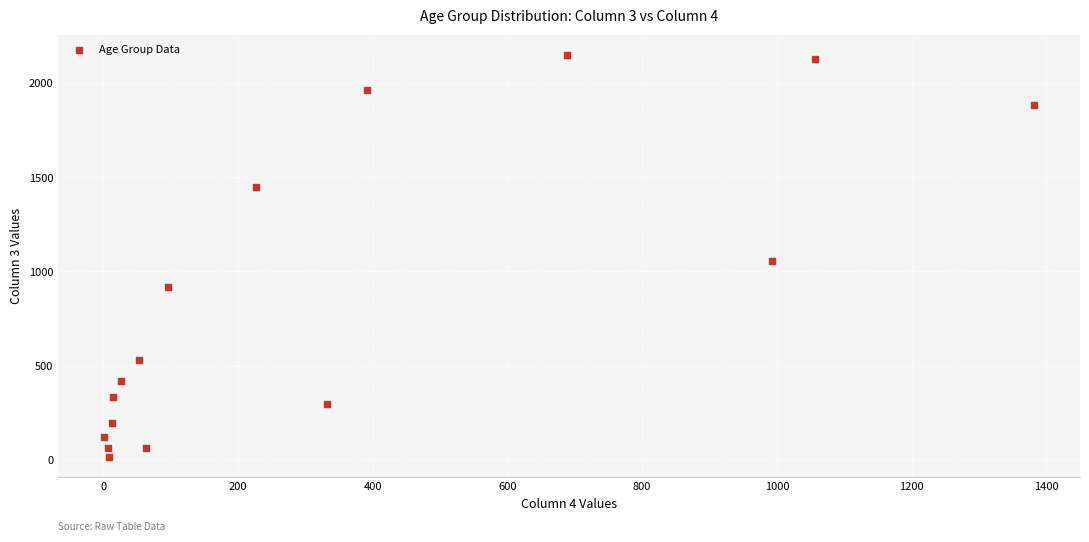

What is the range of Y values (max minus min)?

2136